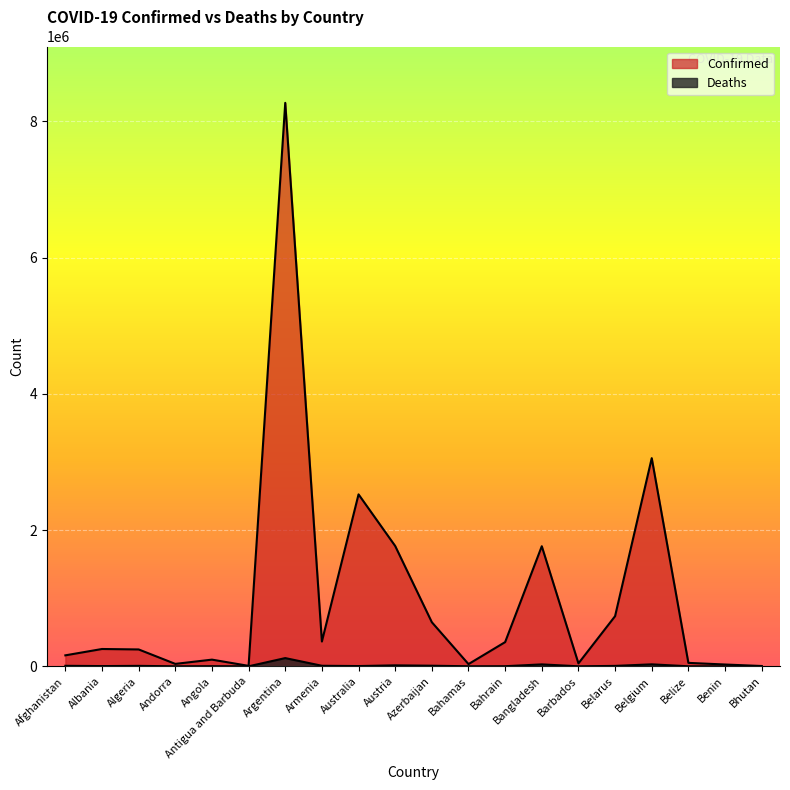

True or false: Confirmed and Deaths cross at least once.

False